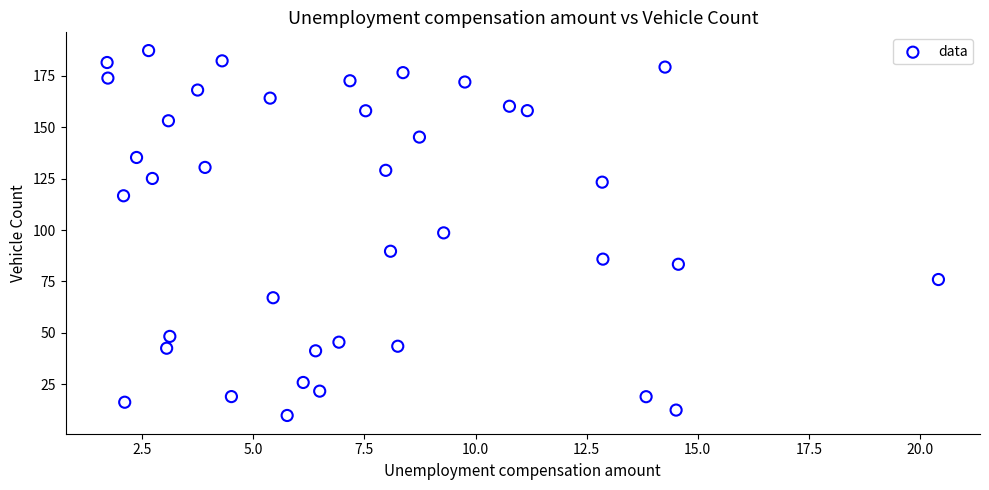

What is the range of X values (max minus min)?

18.7